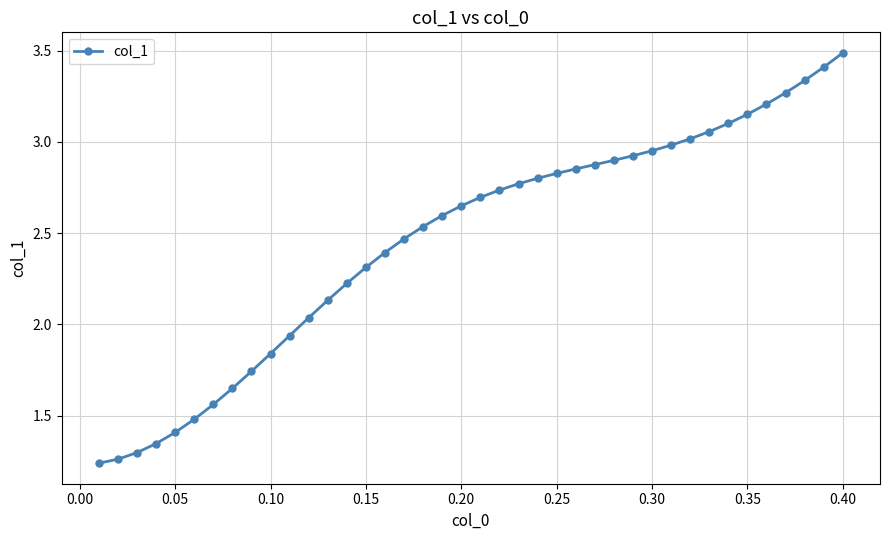

What is the sum of all values?

98.5